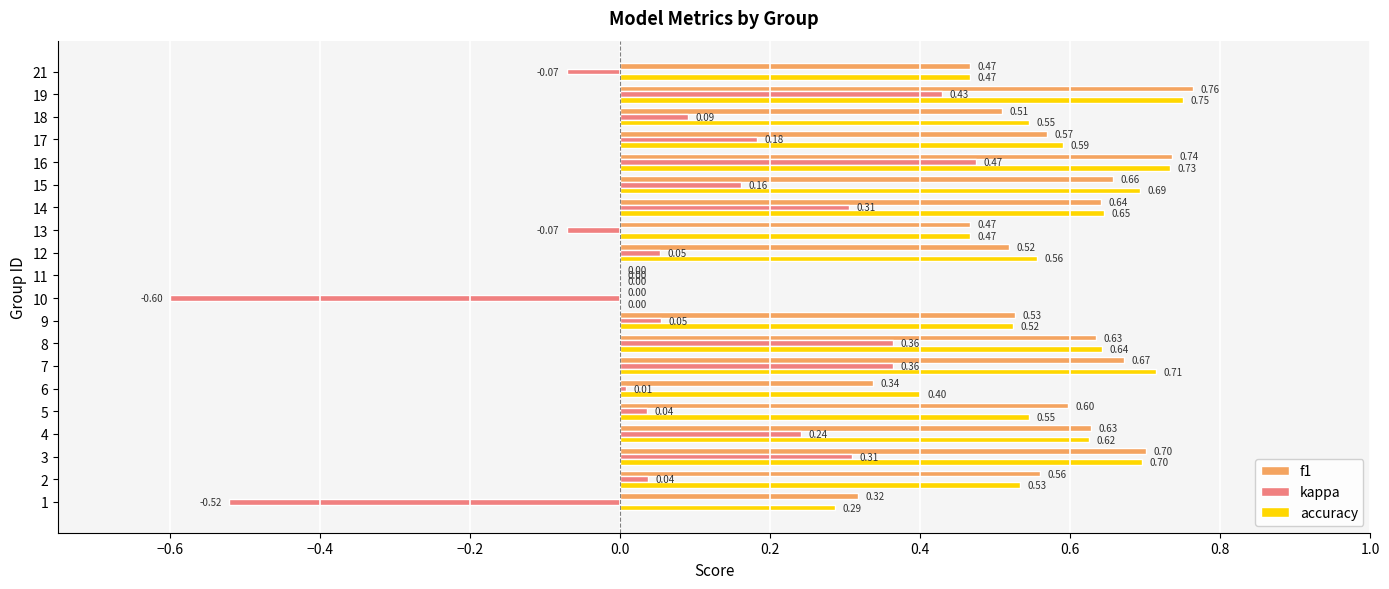

What is the total value across all series at 8?

1.6